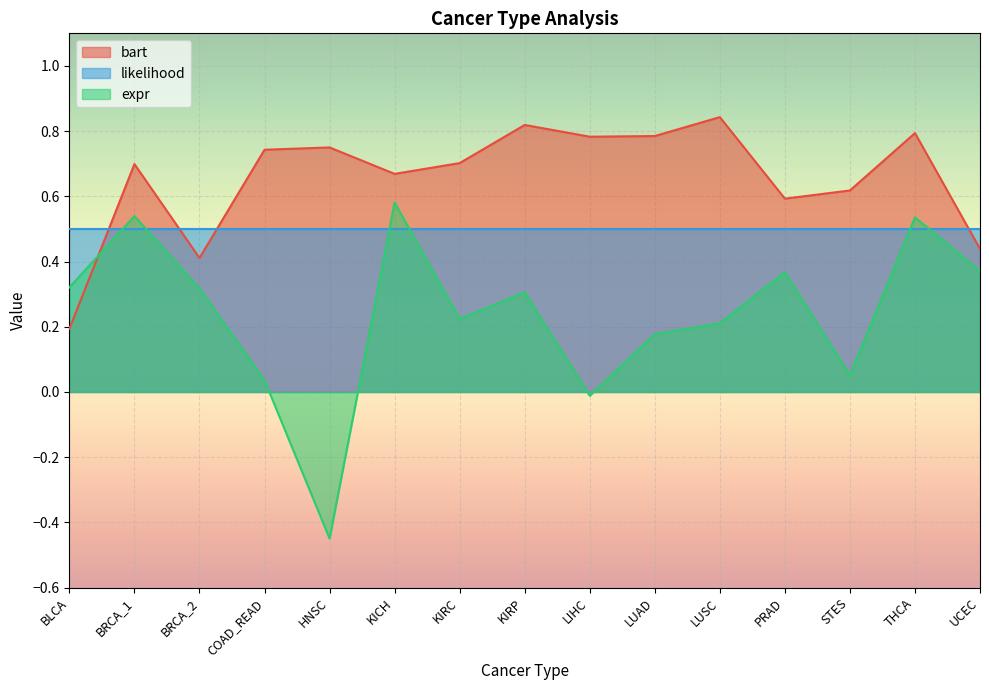

What is the value of the expr point at the 11th from the left?

0.2